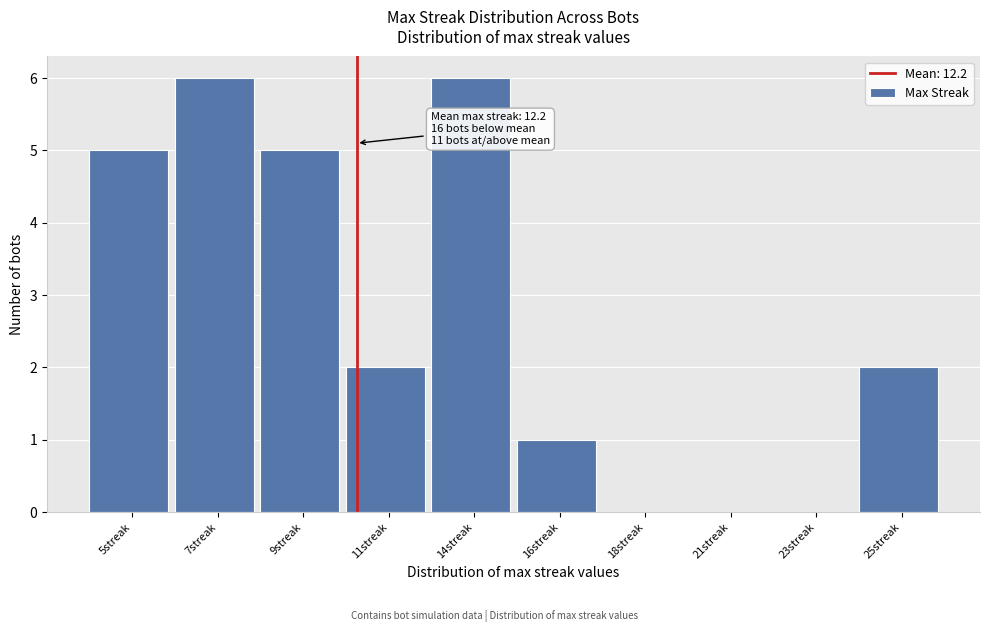

Reading left to right, transcribe all the data shown in this chart.

5streak=5	7streak=6	9streak=5	11streak=2	14streak=6	16streak=1	18streak=0	21streak=0	23streak=0	25streak=2